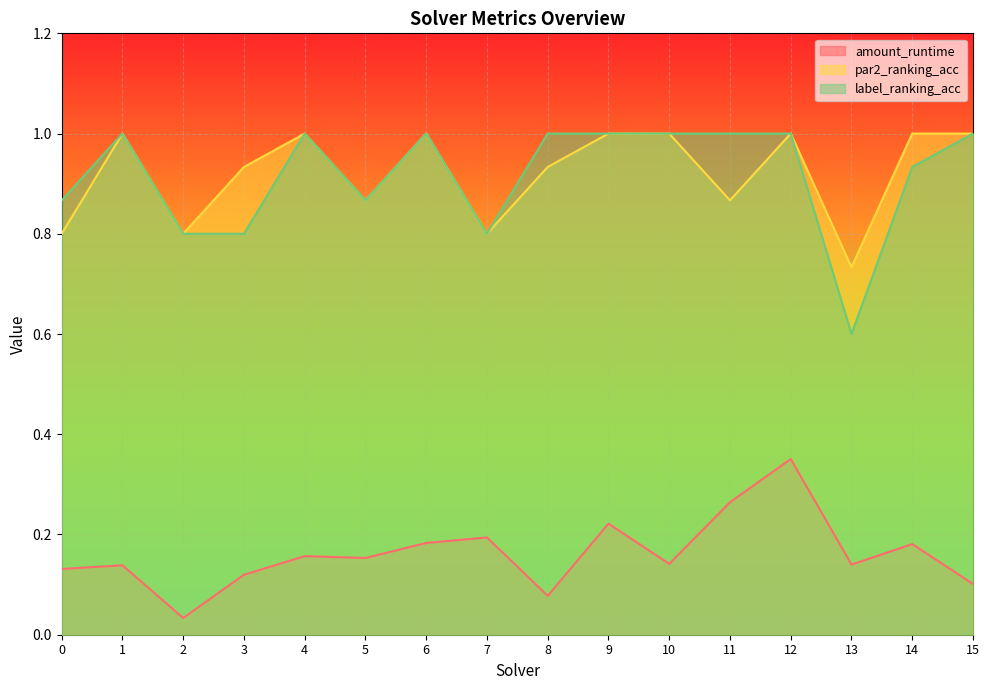

What is the sum of all par2_ranking_acc values?

14.7